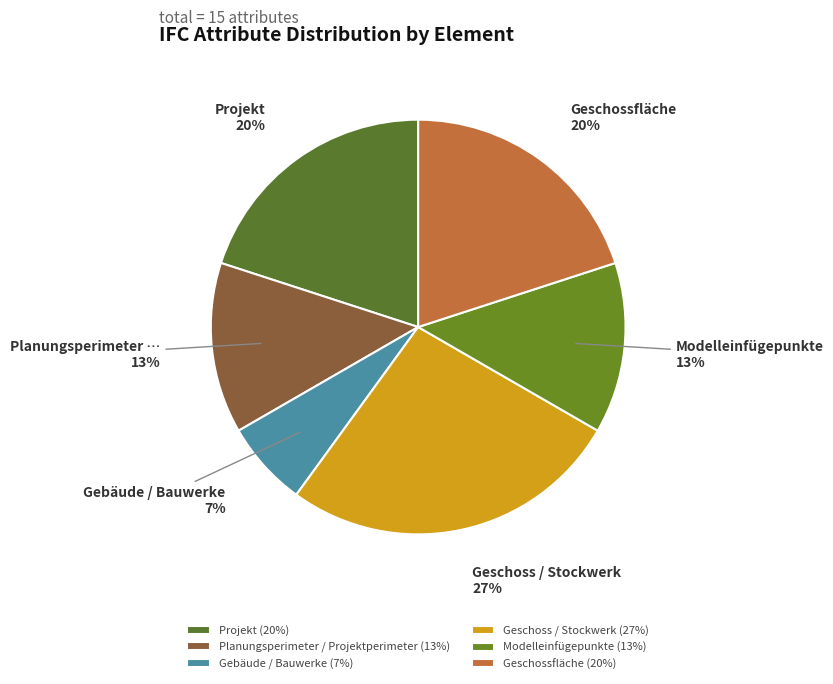

Approximately how many times larger is the value at Geschoss / Stockwerk compared to Gebäude / Bauwerke?

4.0